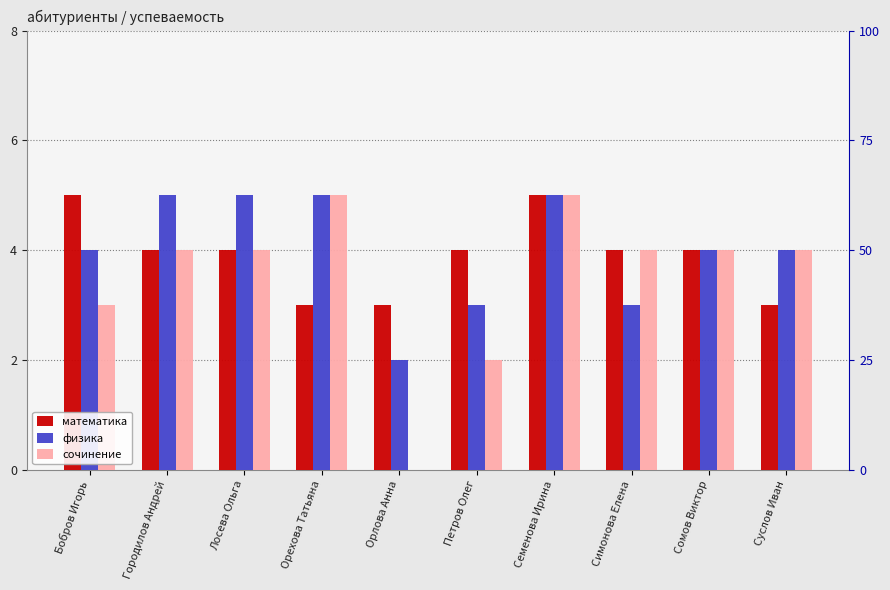

How many series are shown in this chart?

3